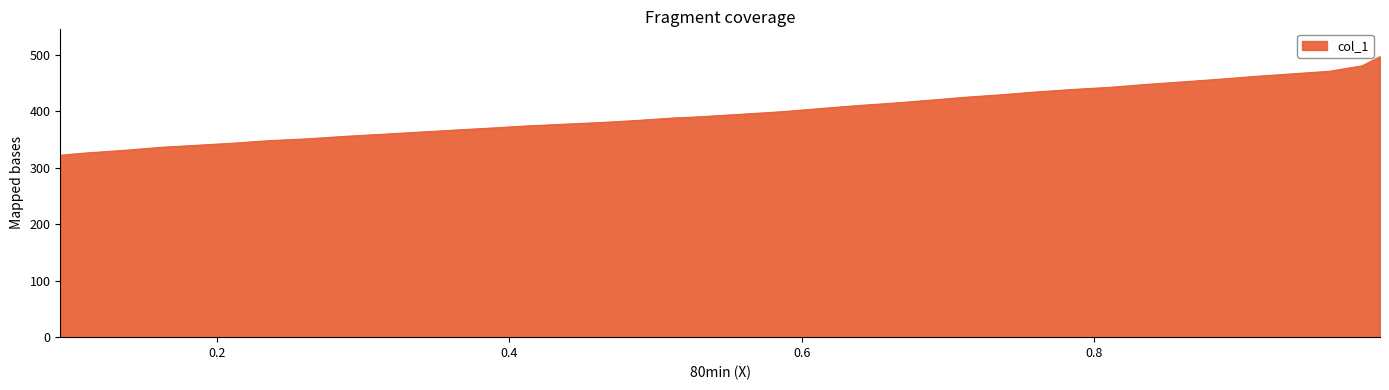

How many data points are less than 389?

19